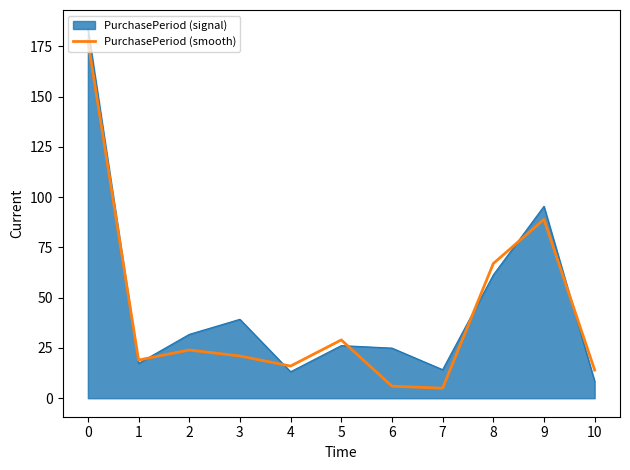

What is the maximum value for PurchasePeriod (smooth)?

178.0